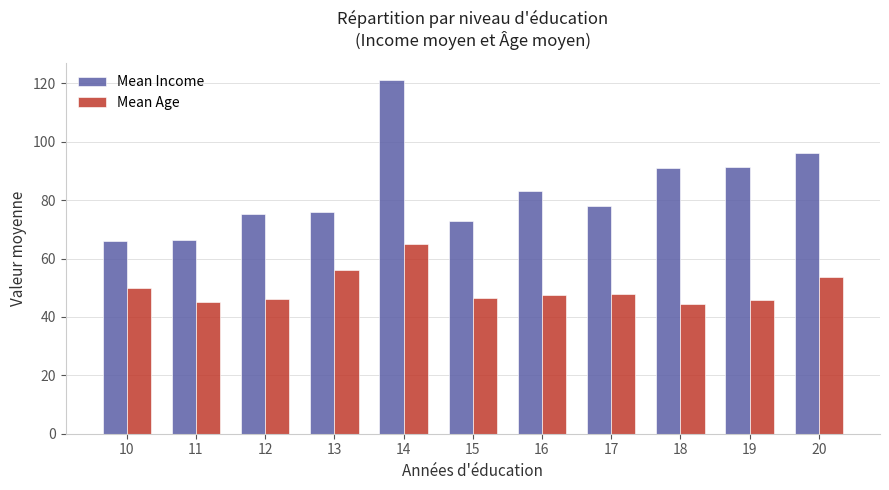

Rank the series at 15 from lowest to highest value.

Mean Age, Mean Income